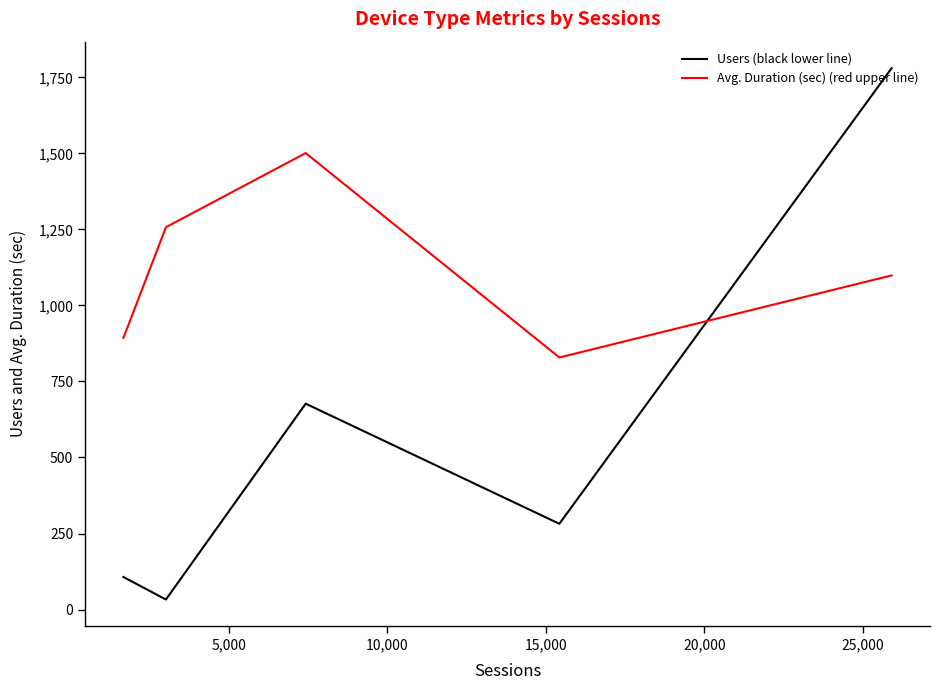

Which series has the largest range (max minus min)?

Users (black lower line)